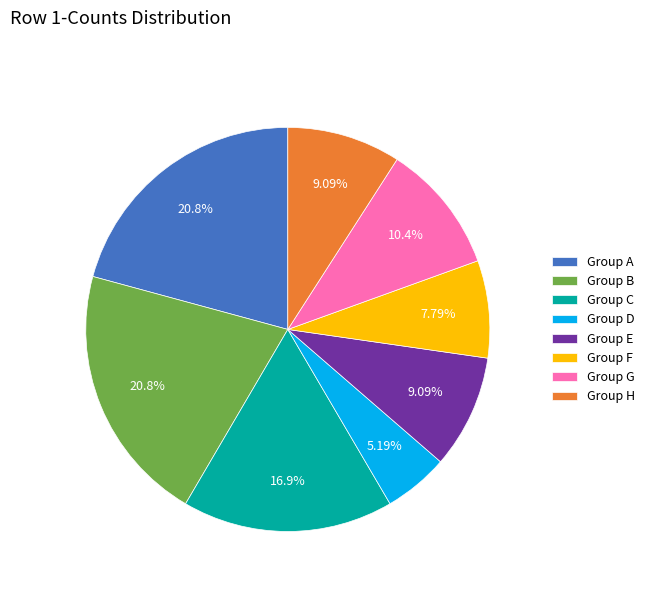

To the nearest percent, what is the average slice percentage?

12%